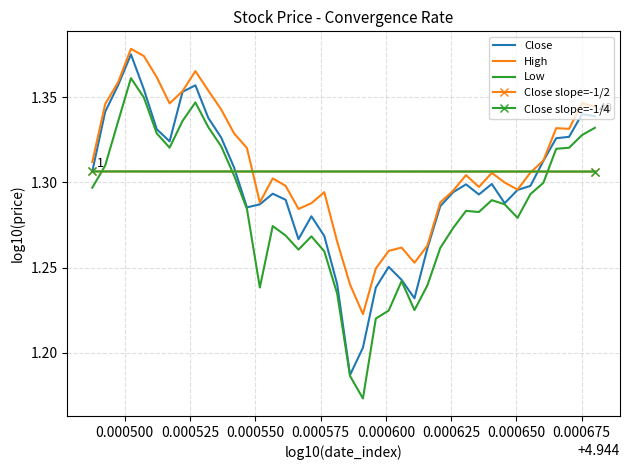

The Close series shows 2.4 at 2022-02-08. True or false?

False